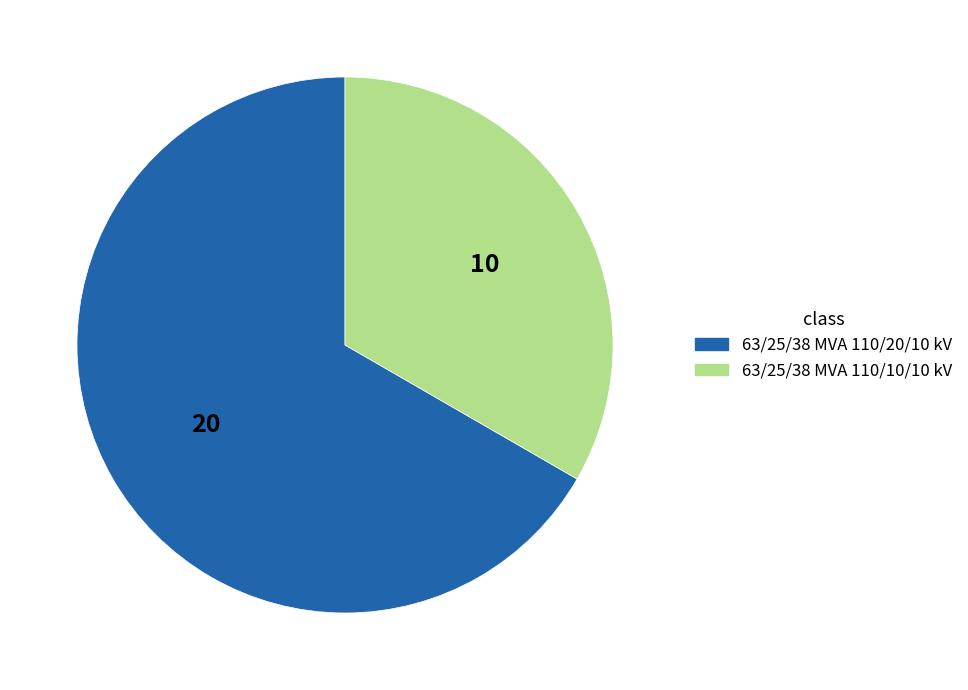

Is the sum of 63/25/38 MVA 110/10/10 kV and 63/25/38 MVA 110/20/10 kV greater than half?

Yes